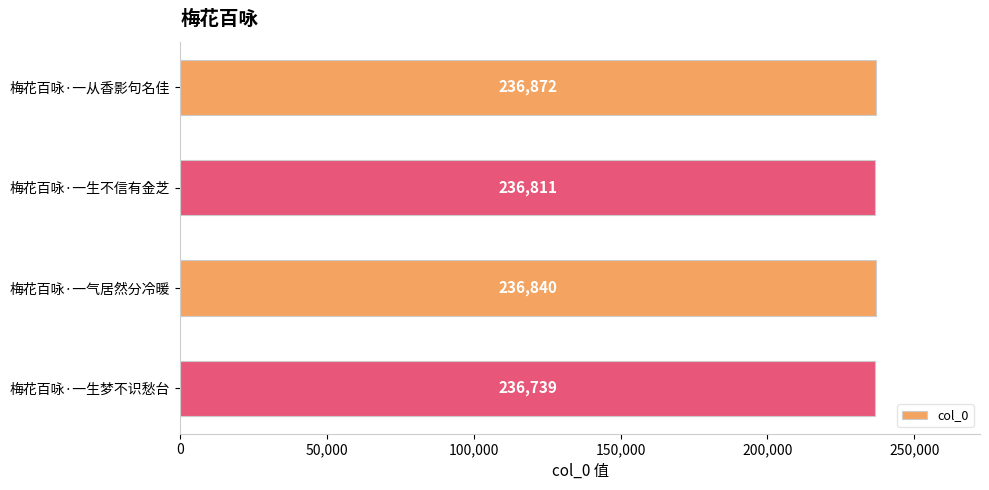

What is the label of the 1st bar from the bottom?

梅花百咏·一生梦不识愁台